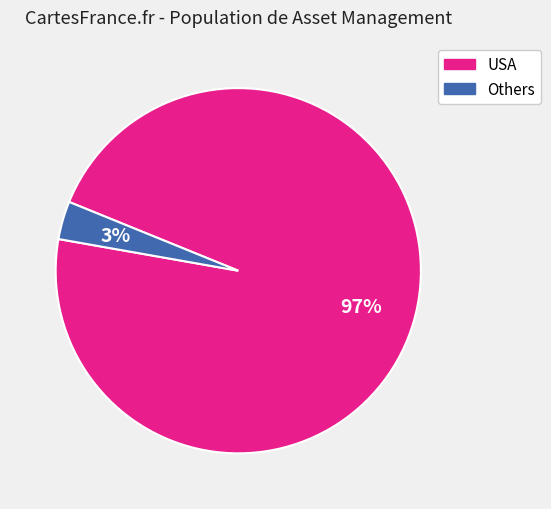

To the nearest percent, what is the average slice percentage?

50%